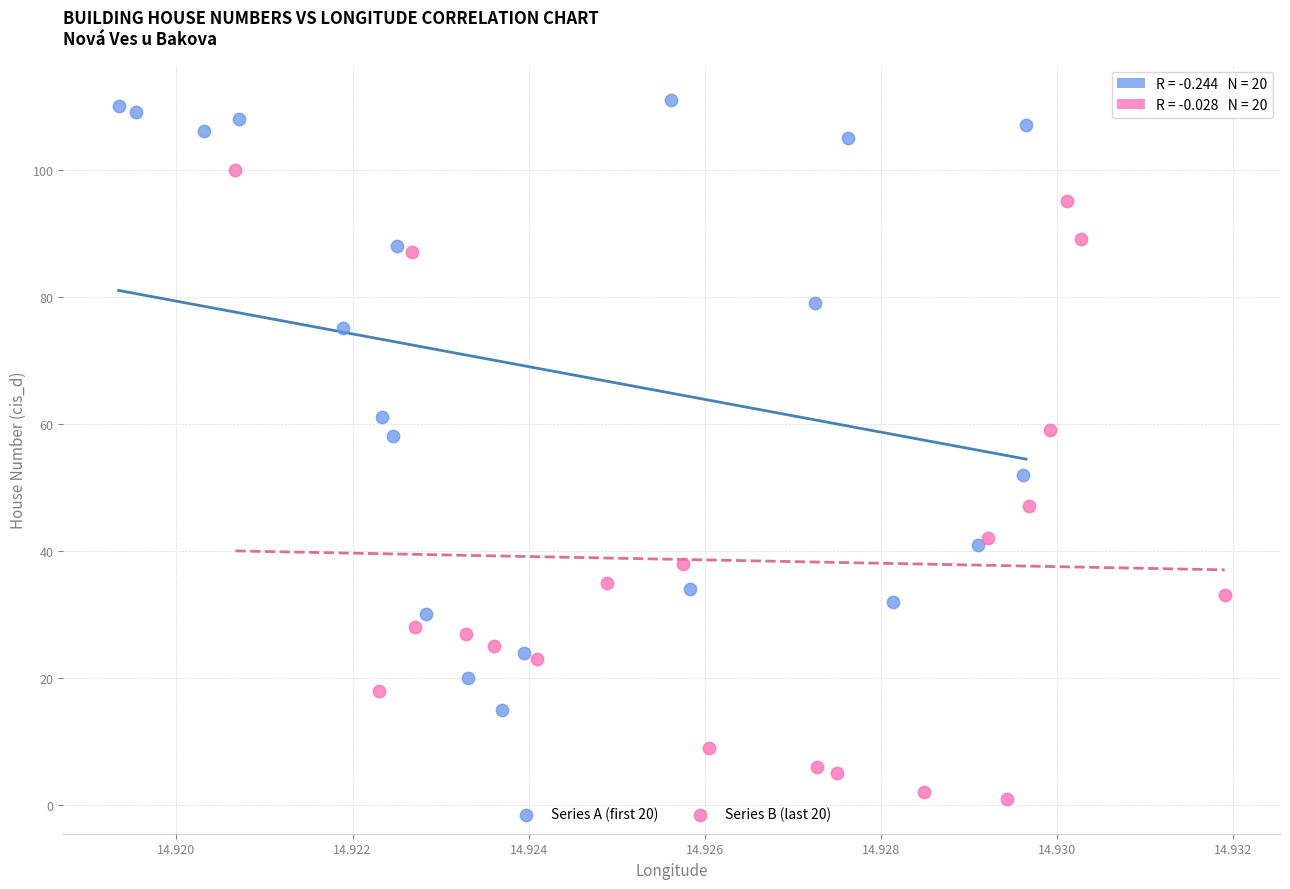

Which series contains the lowest Y value?

Series B (last 20)